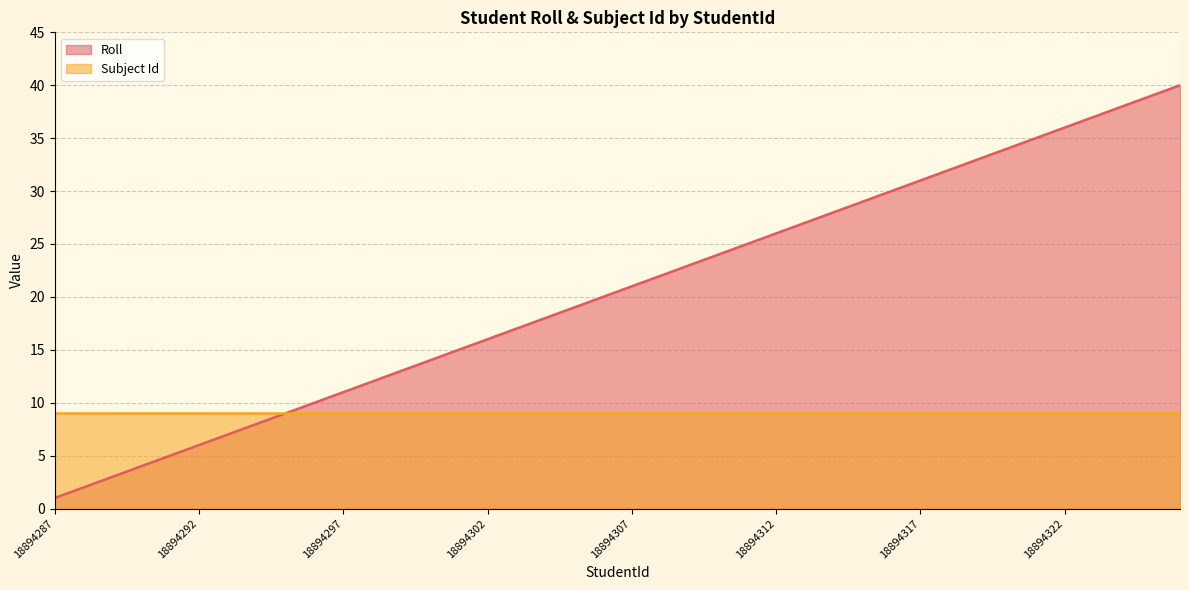

What is the maximum value shown in the chart?

40